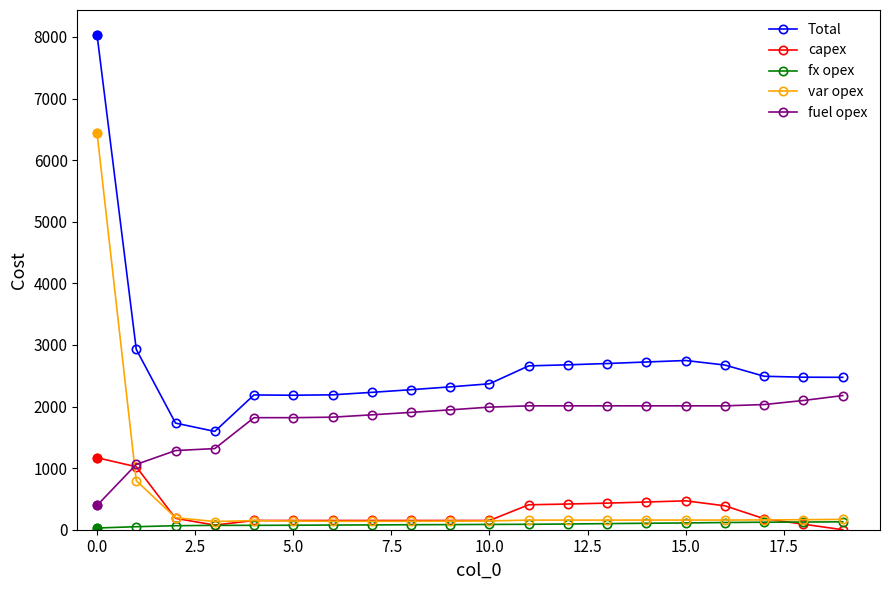

Which series has the widest spread of values?

Total